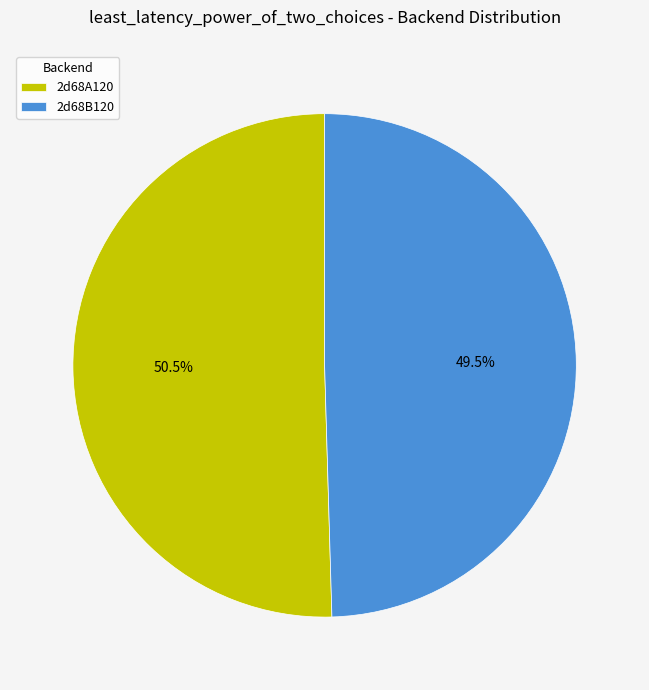

Does 2d68B120 account for over 50% of the chart?

No